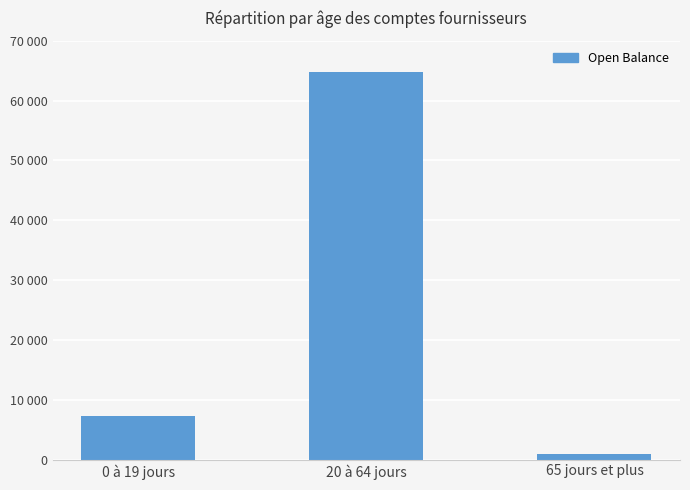

Which label corresponds to the largest value in the chart?

20 à 64 jours